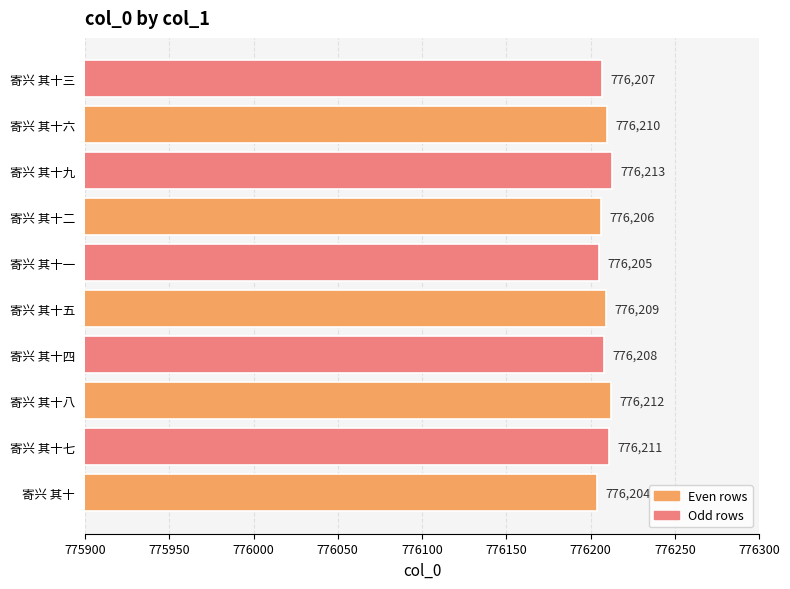

Is it true that the value at 寄兴 其十二 is 776206?

True